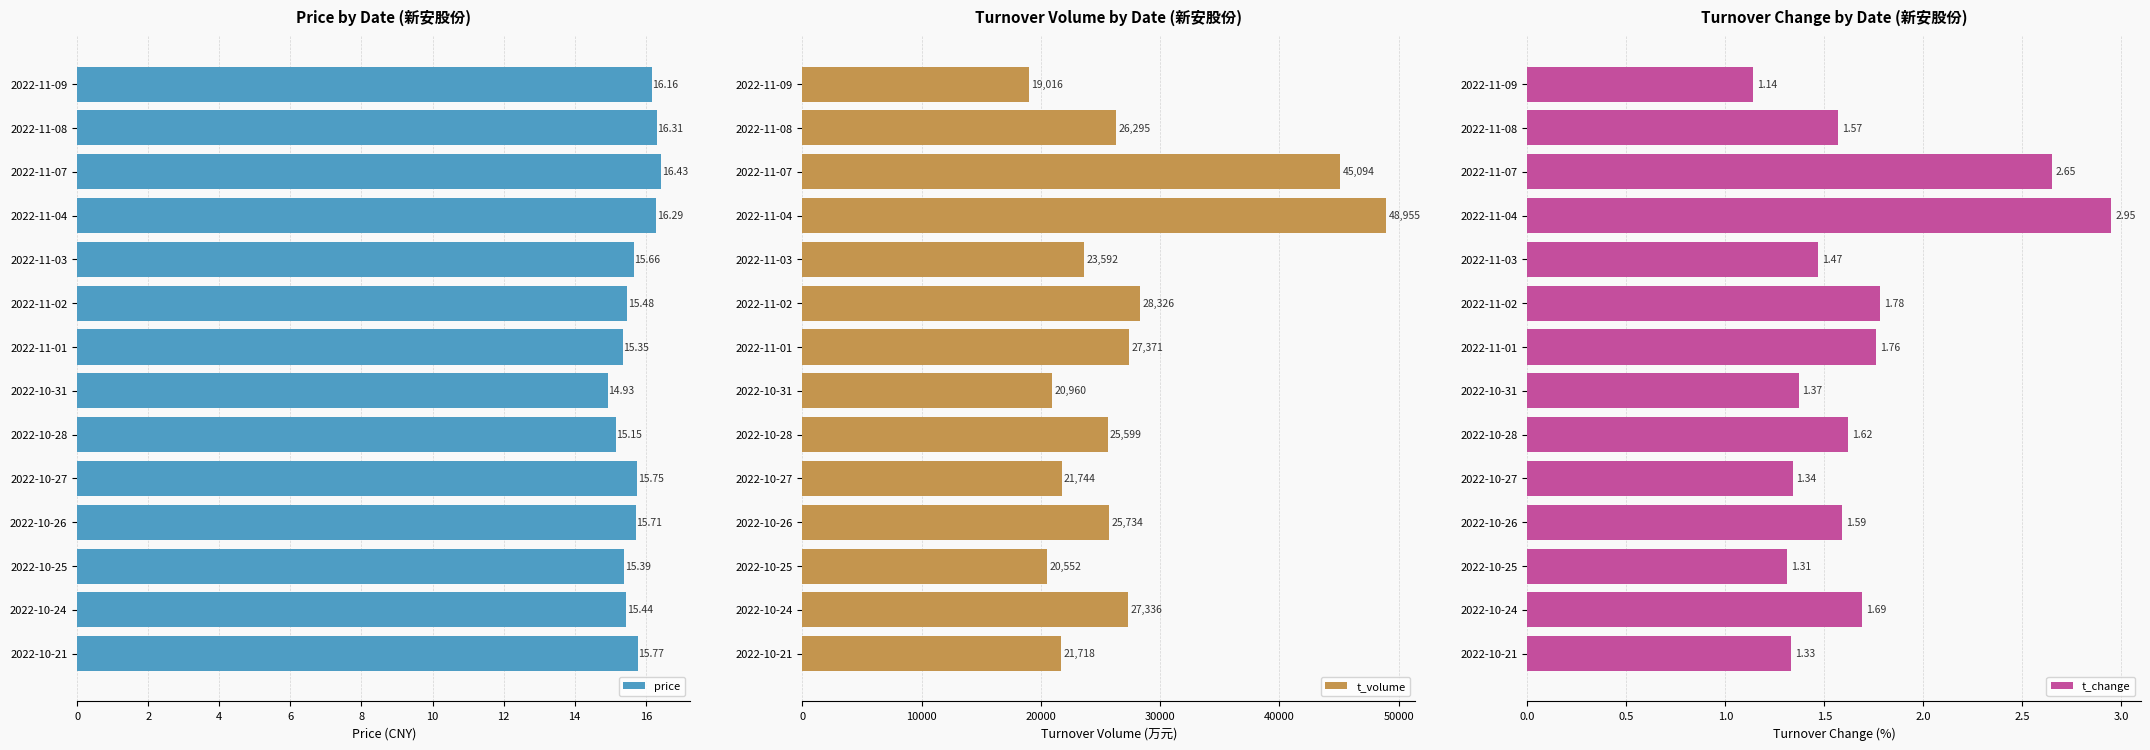

Are the bars horizontal?

Yes